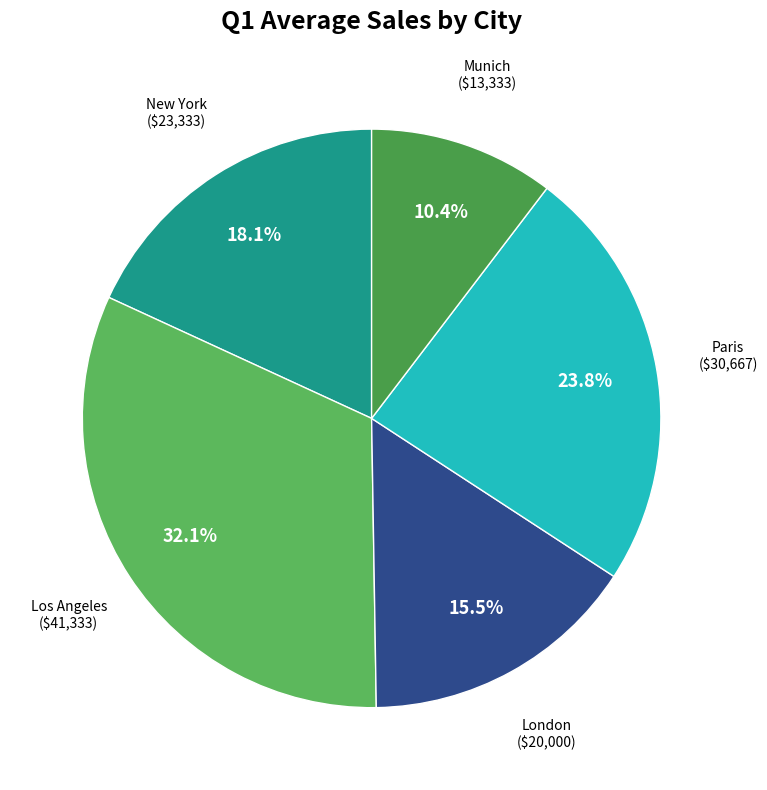

Does any single category account for the majority?

No